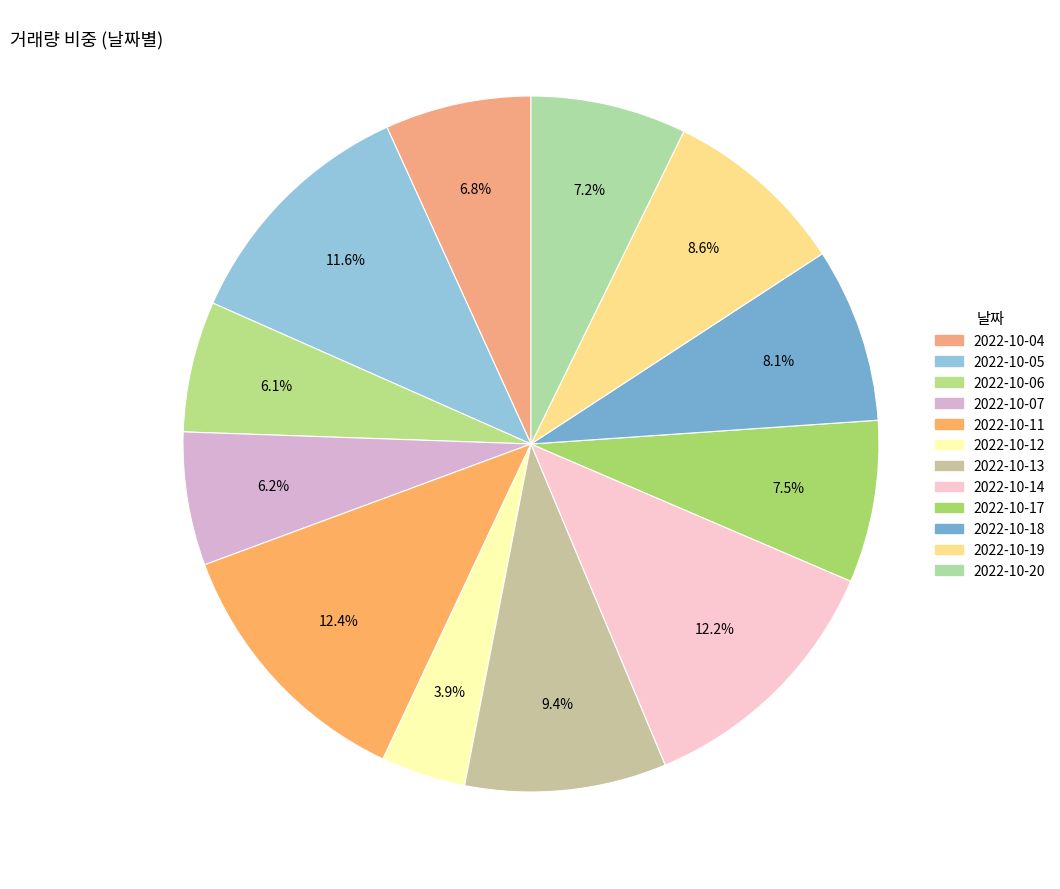

Approximately how many times larger is the value at 2022-10-13 compared to 2022-10-11?

0.8